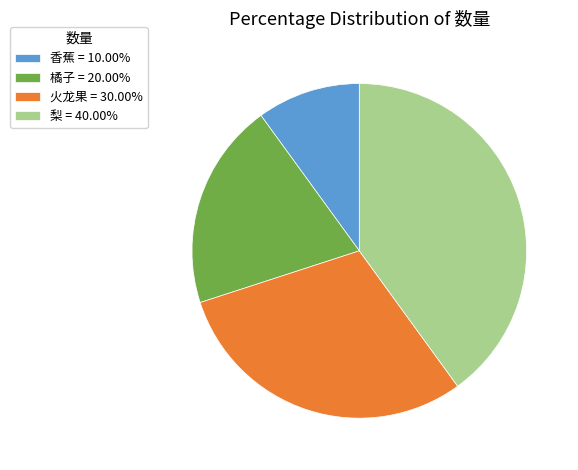

Count the number of slices in the pie.

4